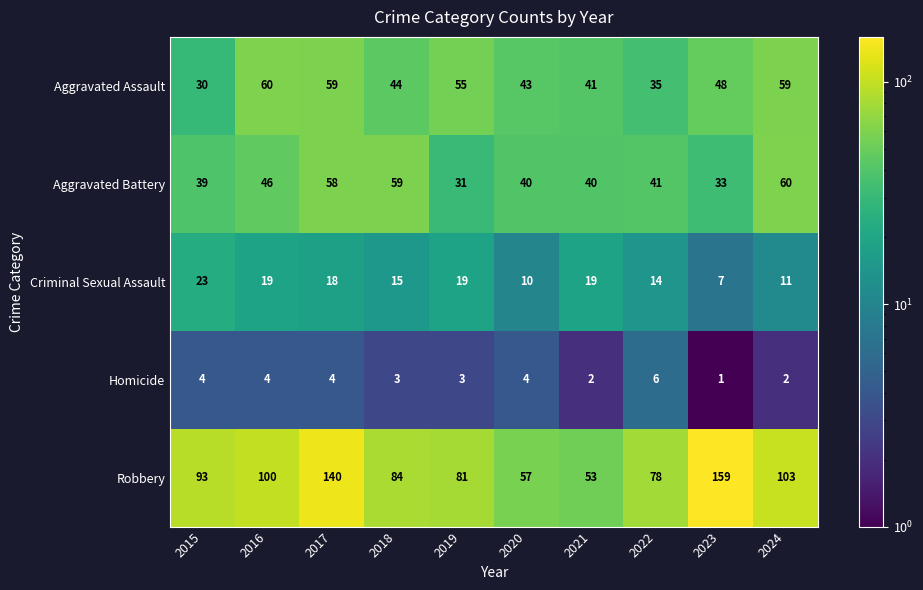

What is the average value of the Aggravated Assault series?

47